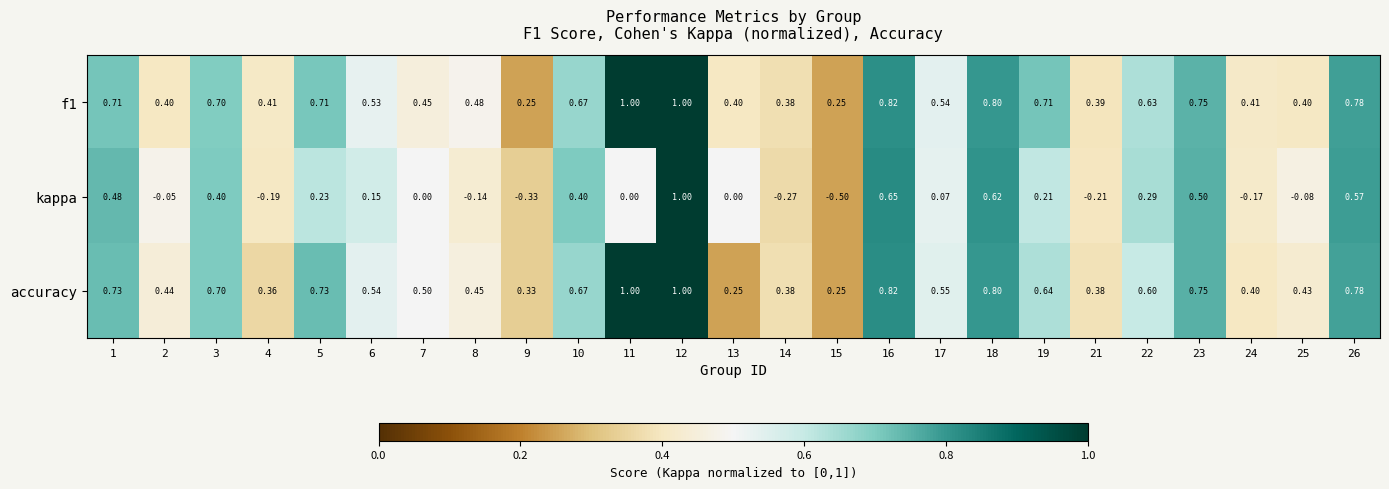

Which series has the largest range (max minus min)?

kappa